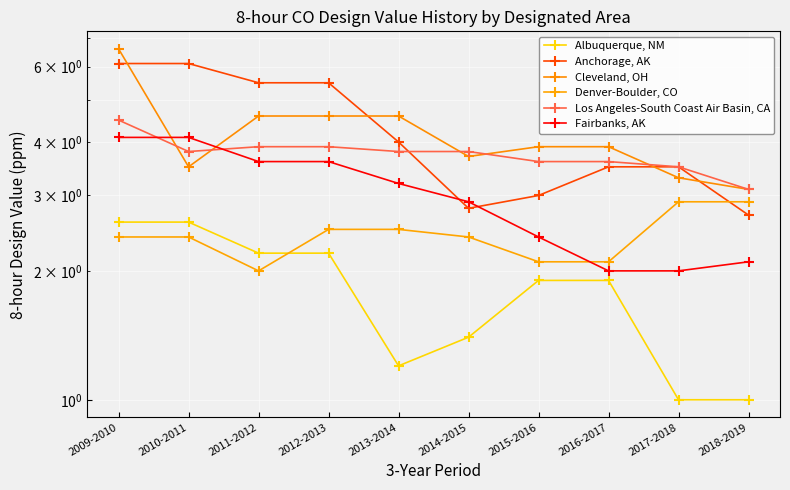

Count the number of data series in this chart.

6